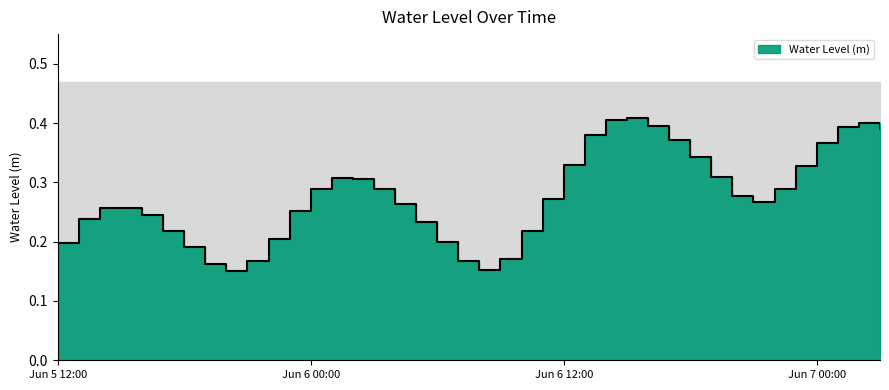

What is the value of the 9th point from the left?

0.2